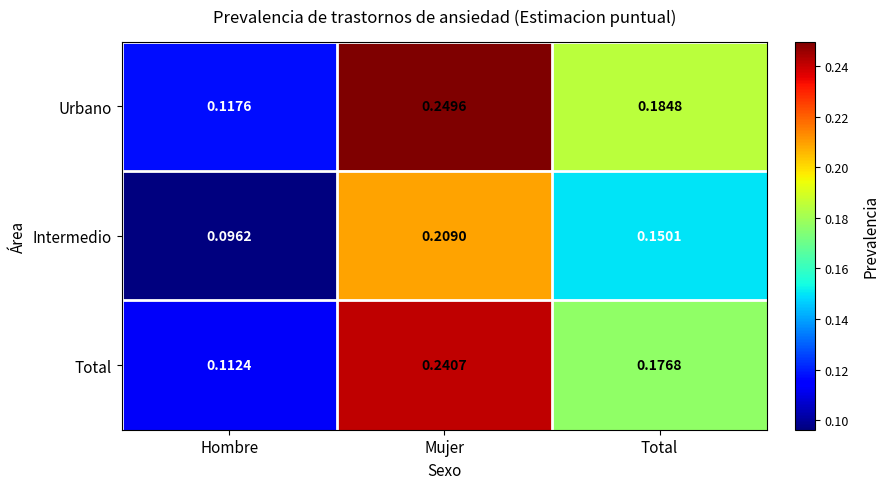

List the series in order of their peak value, highest first.

Urbano, Total, Intermedio